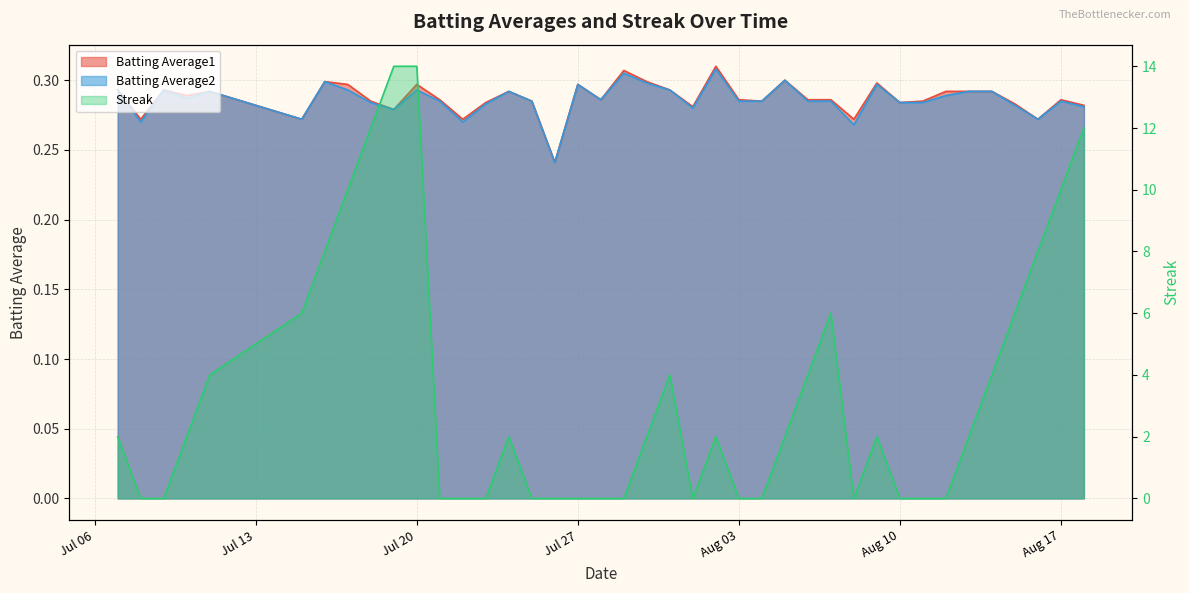

Reading left to right, what are all the values shown in this chart?

Batting Average1: 0.3	0.3	0.3	0.3	0.3	0.3	0.3	0.3	0.3	0.3	0.3	0.3	0.3	0.3	0.3	0.3	0.2	0.3	0.3	0.3	0.3	0.3	0.3	0.3	0.3	0.3	0.3	0.3	0.3	0.3	0.3	0.3	0.3	0.3	0.3	0.3	0.3	0.3	0.3	0.3
Batting Average2: 0.3	0.3	0.3	0.3	0.3	0.3	0.3	0.3	0.3	0.3	0.3	0.3	0.3	0.3	0.3	0.3	0.2	0.3	0.3	0.3	0.3	0.3	0.3	0.3	0.3	0.3	0.3	0.3	0.3	0.3	0.3	0.3	0.3	0.3	0.3	0.3	0.3	0.3	0.3	0.3
Streak: 2.0	0.0	0.0	2.0	4.0	6.0	8.0	10.0	12.0	14.0	14.0	0.0	0.0	0.0	2.0	0.0	0.0	0.0	0.0	0.0	2.0	4.0	0.0	2.0	0.0	0.0	2.0	4.0	6.0	0.0	2.0	0.0	0.0	0.0	2.0	4.0	6.0	8.0	10.0	12.0